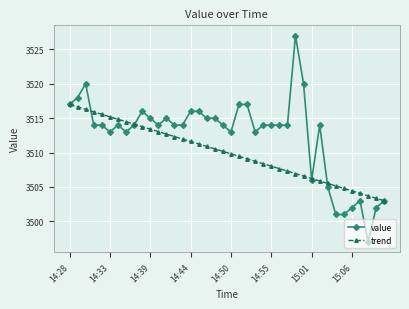

What is the highest value of the value series?

3527.0